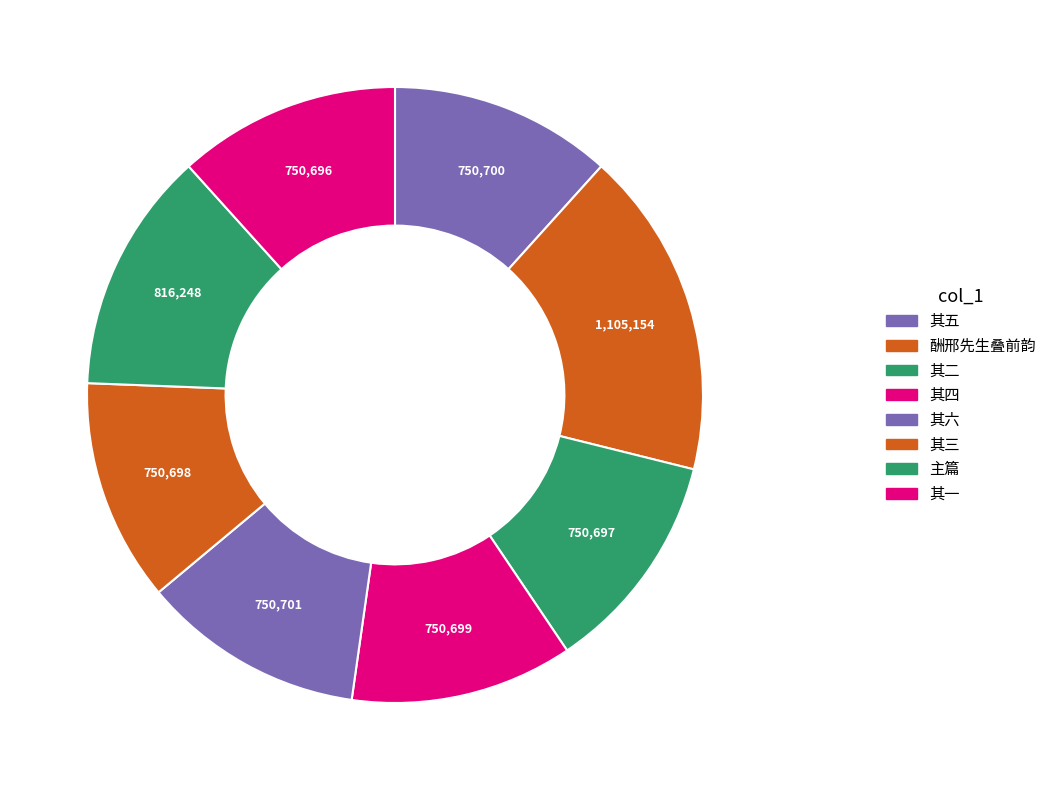

Count the number of slices in the pie.

8